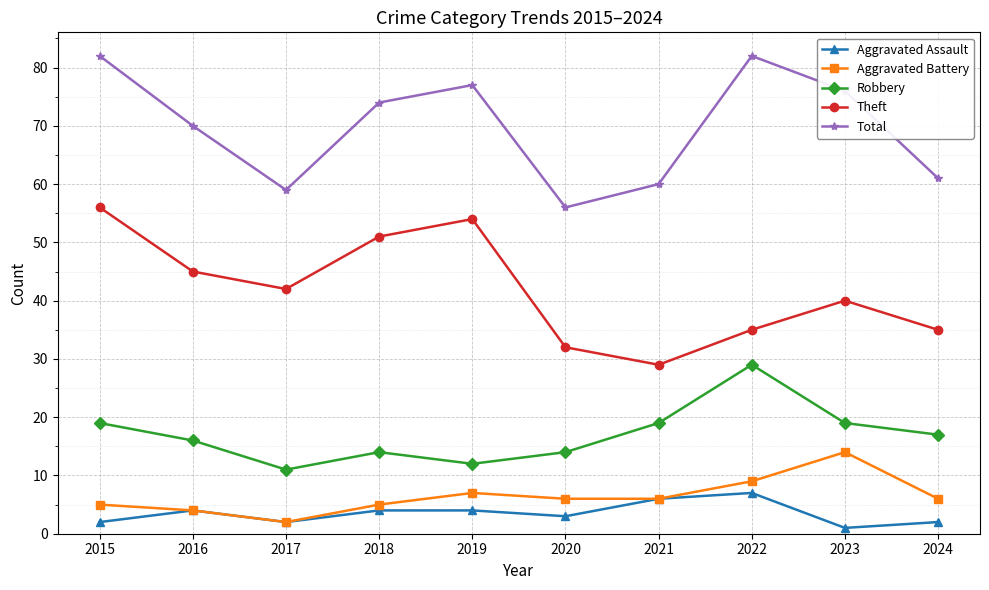

What is the smallest value displayed?

1